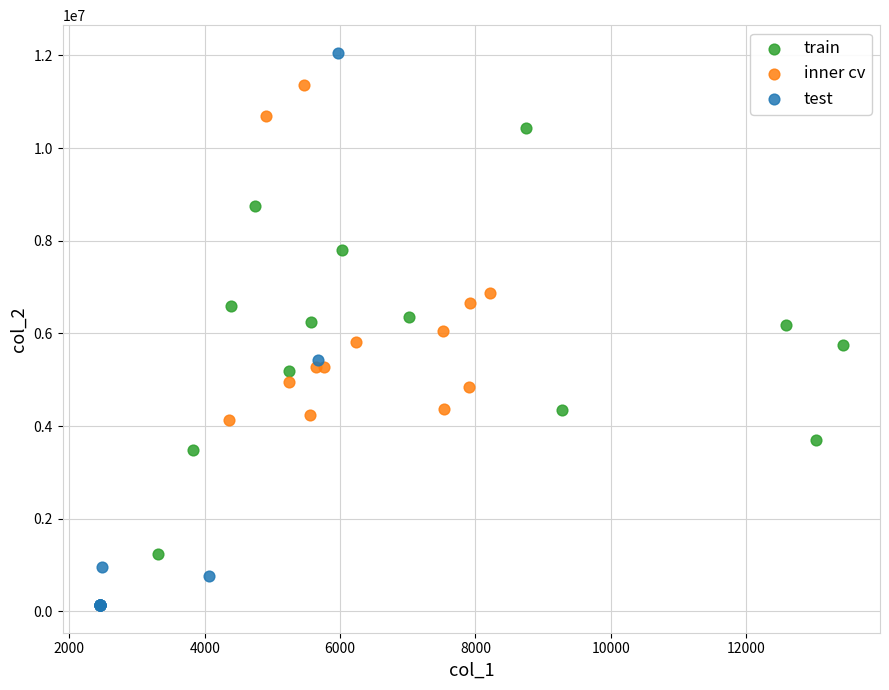

Which series has the largest Y range (max minus min)?

test